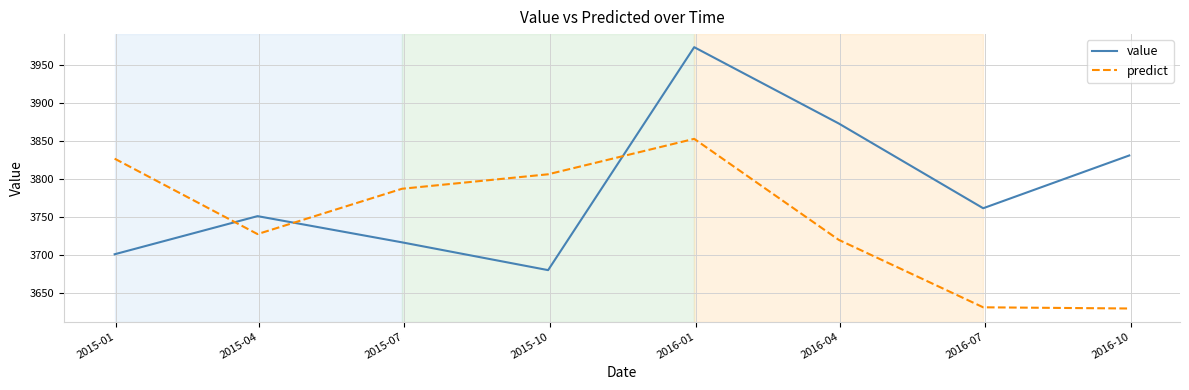

How many intersections are there between value and predict?

3